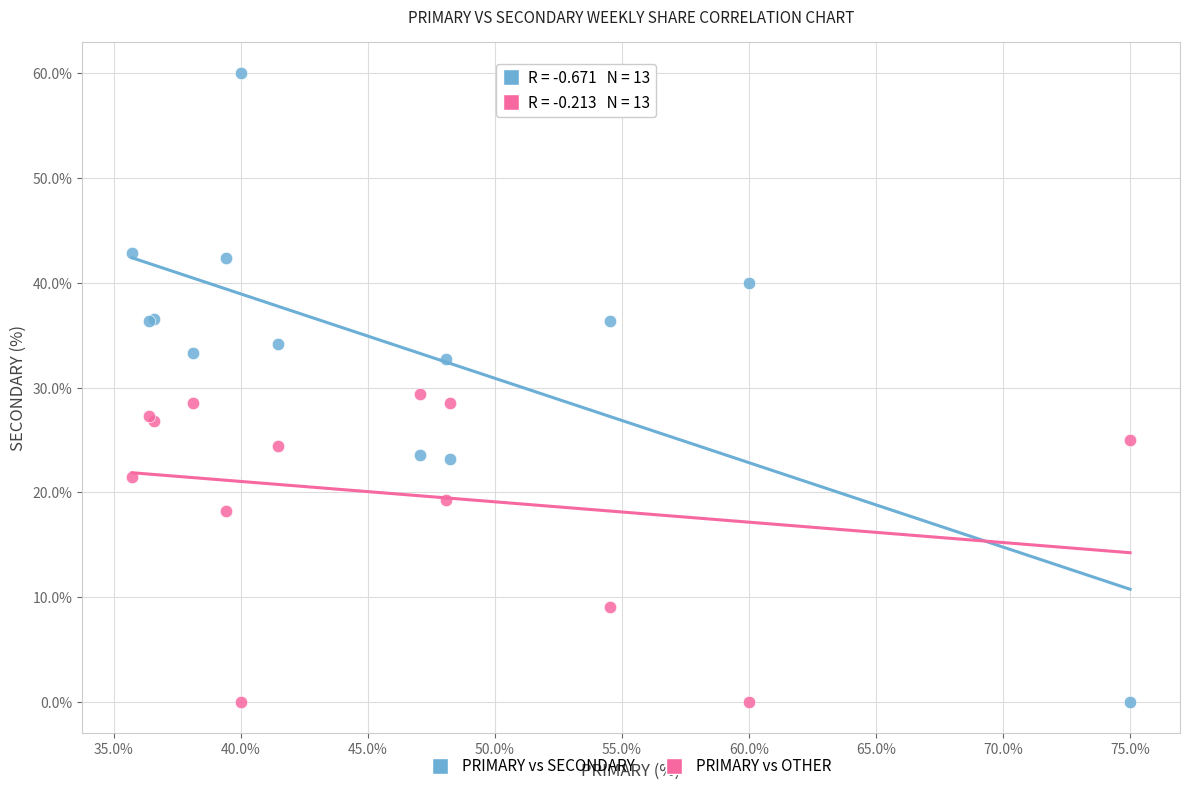

In the PRIMARY vs OTHER series, what Y value is closest to 14?

18.2